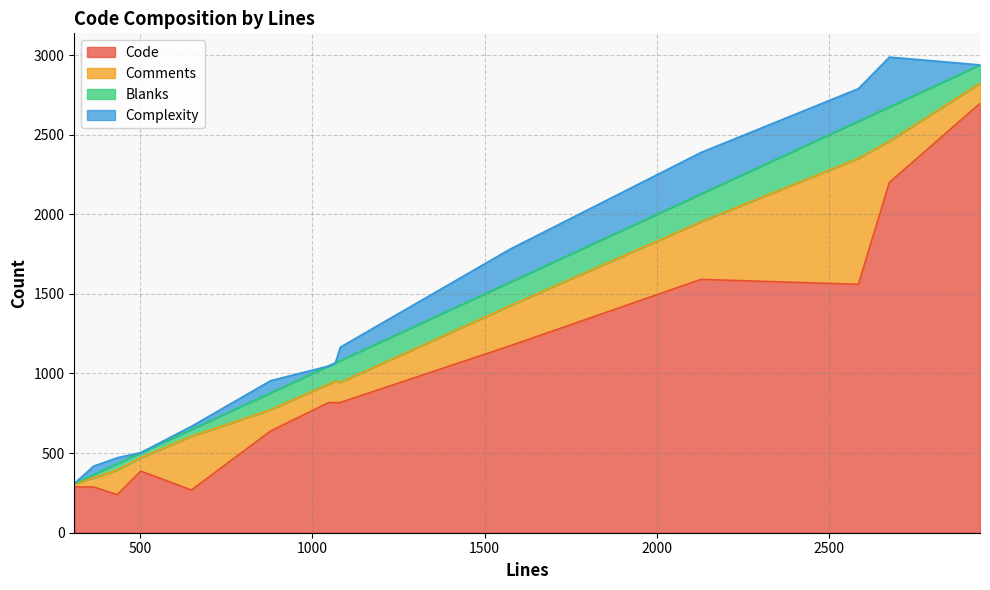

Does the chart have visible grid lines?

Yes